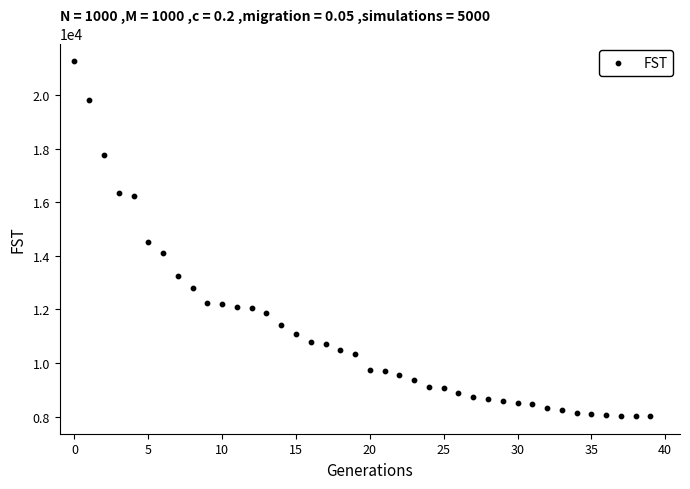

What is the range of Y values (max minus min)?

13237